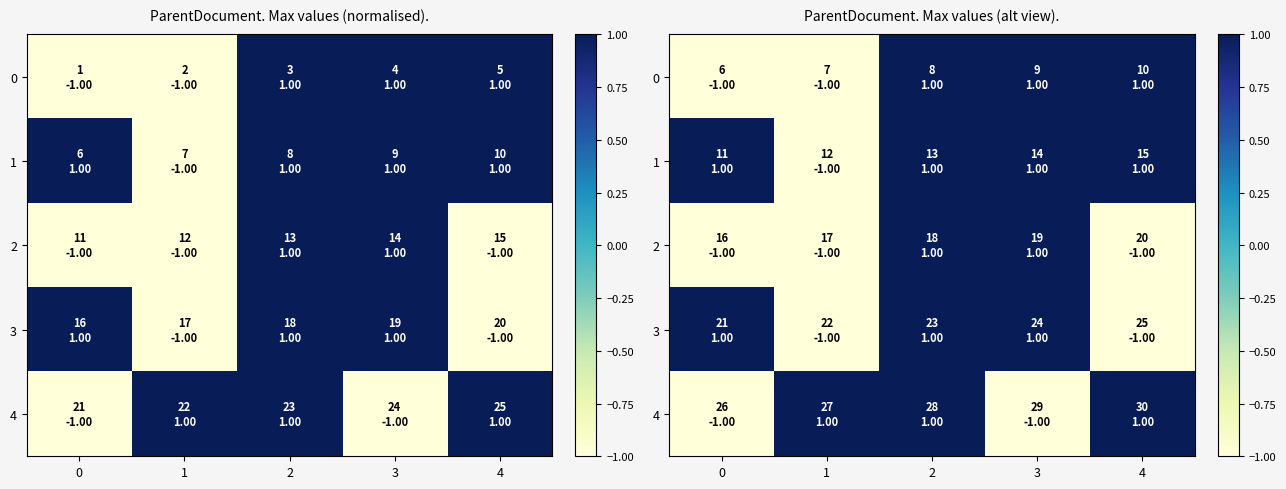

How many values in the 3 series are below 1?

2